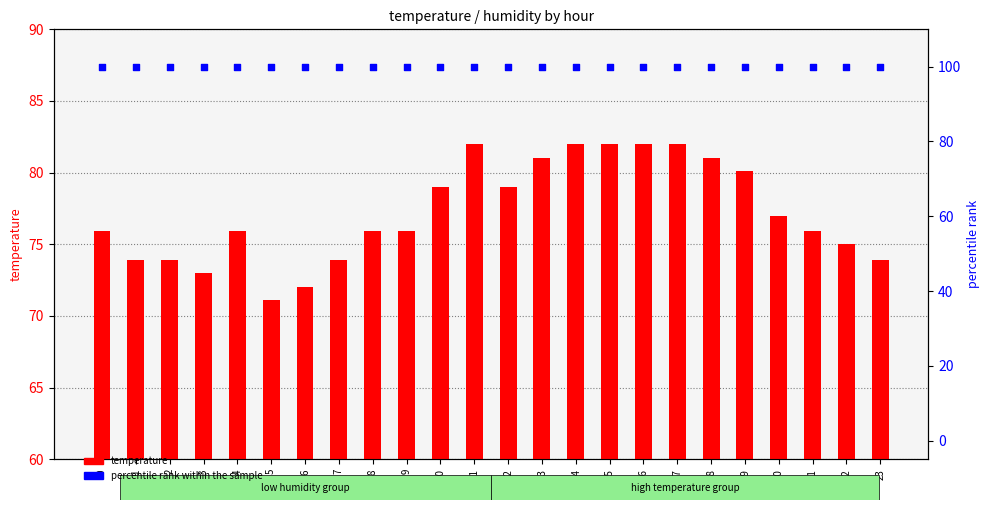

Which series has the largest Y range (max minus min)?

temperature